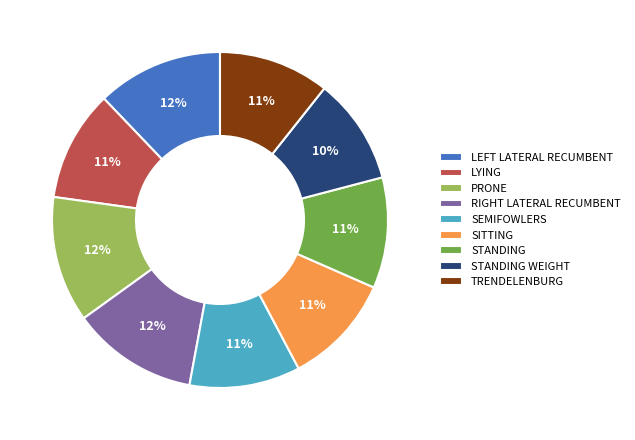

Approximately how many times larger is the value at SEMIFOWLERS compared to SITTING?

1.0